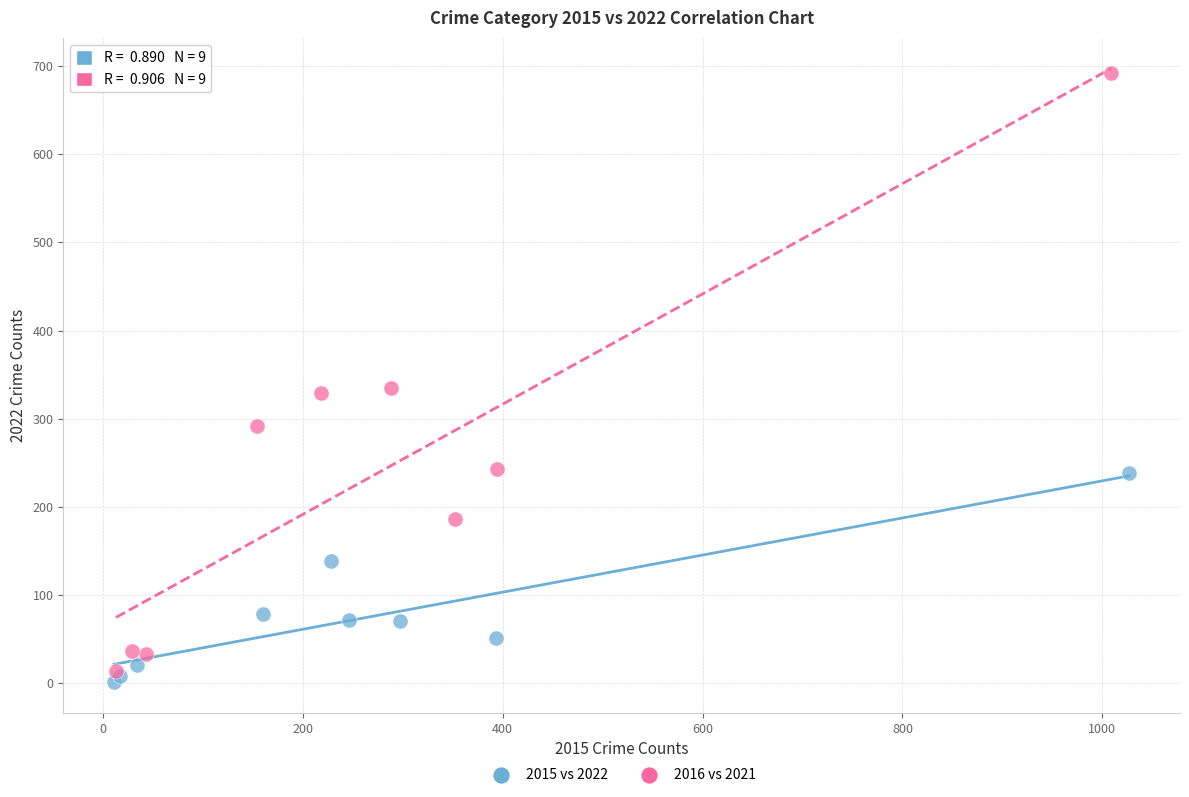

Which series reaches the minimum Y coordinate?

2015 vs 2022